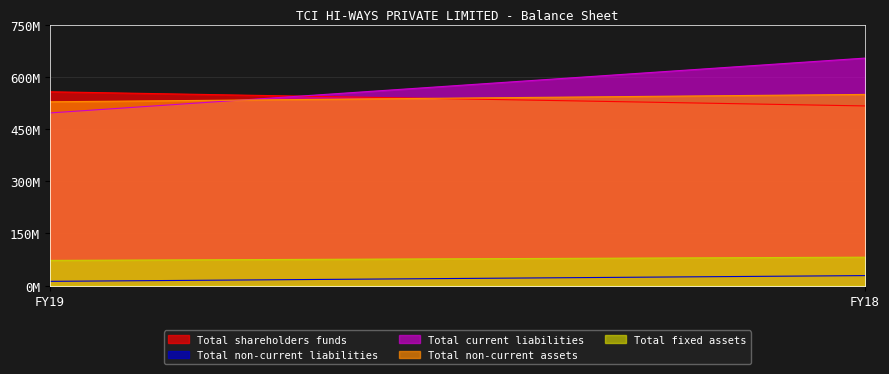

How many values in the Total shareholders funds series are below 556955854?

1